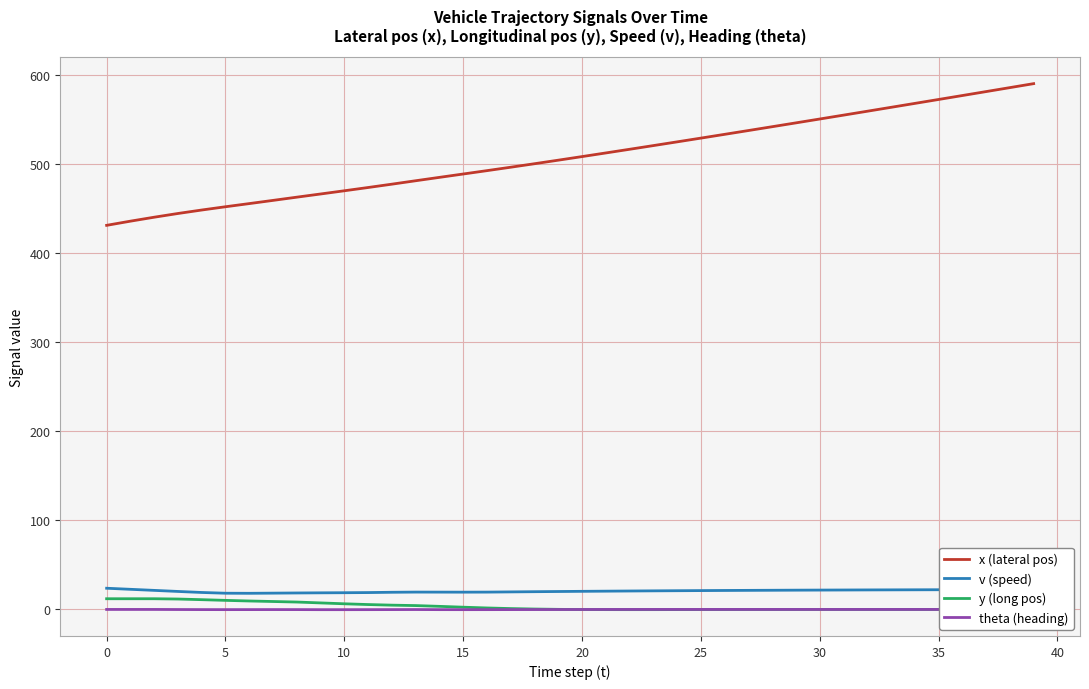

Which series has the widest spread of values?

x (lateral pos)